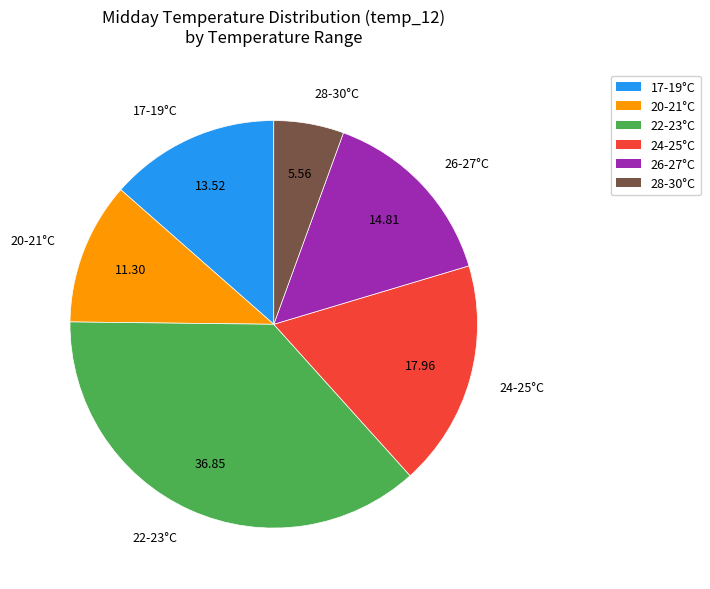

Does any single category account for the majority?

No